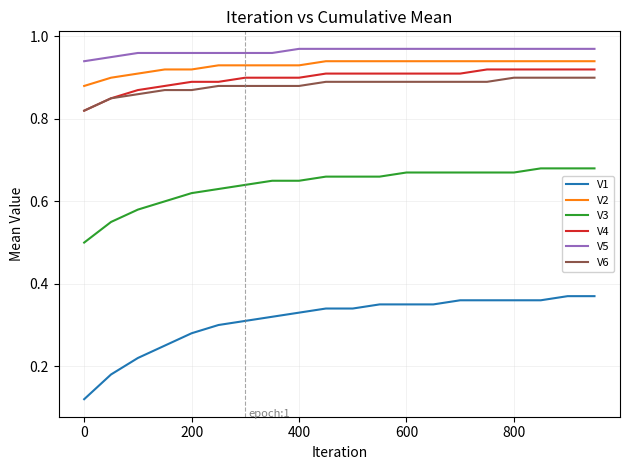

Which series has the largest range (max minus min)?

V1